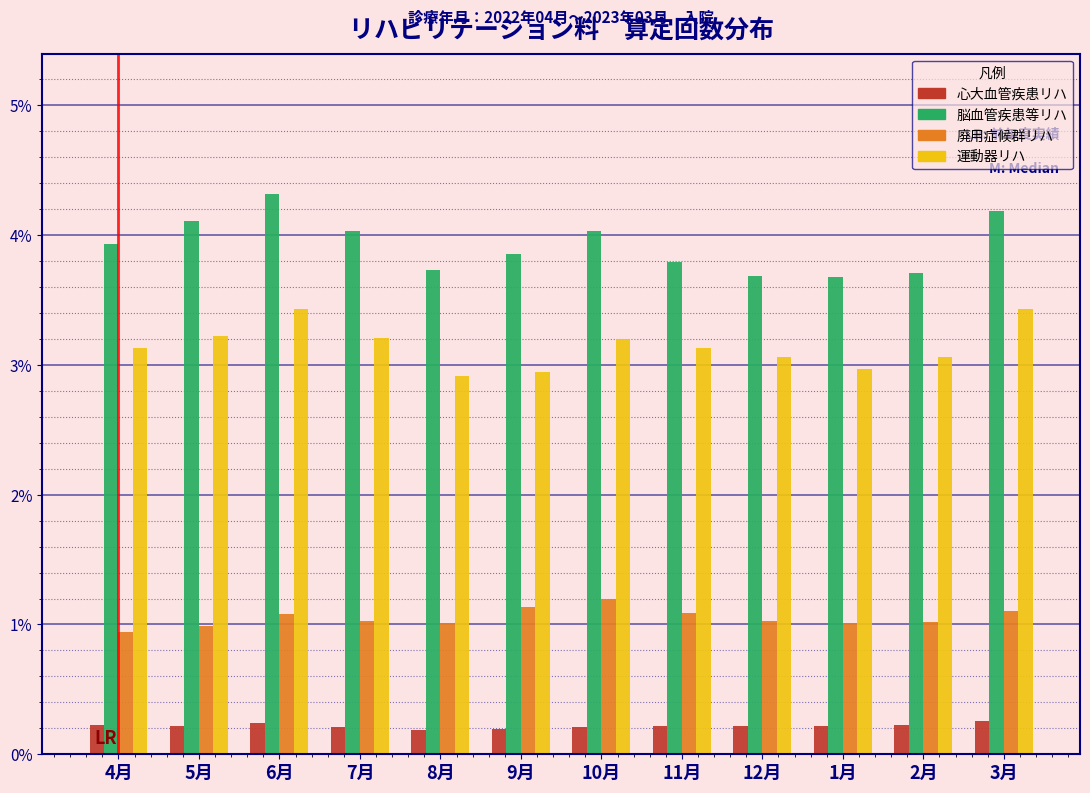

Does the chart contain stacked bars?

No